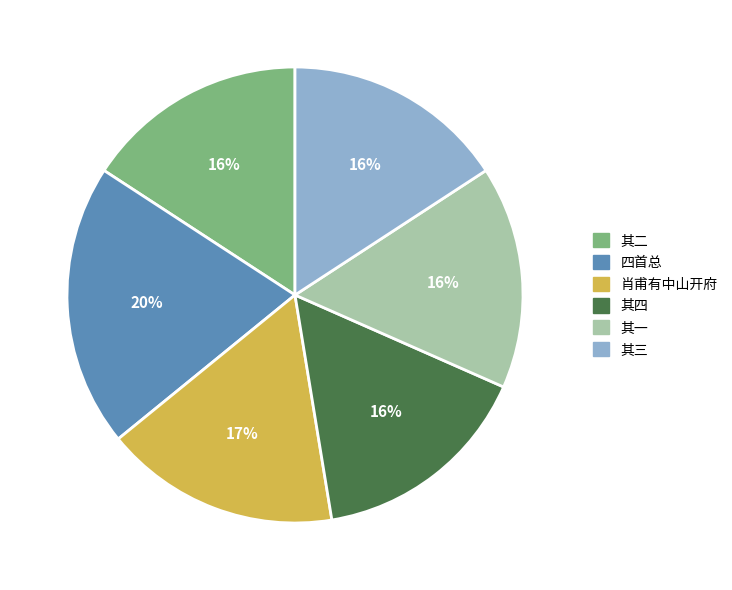

Is there a majority slice in this chart?

No